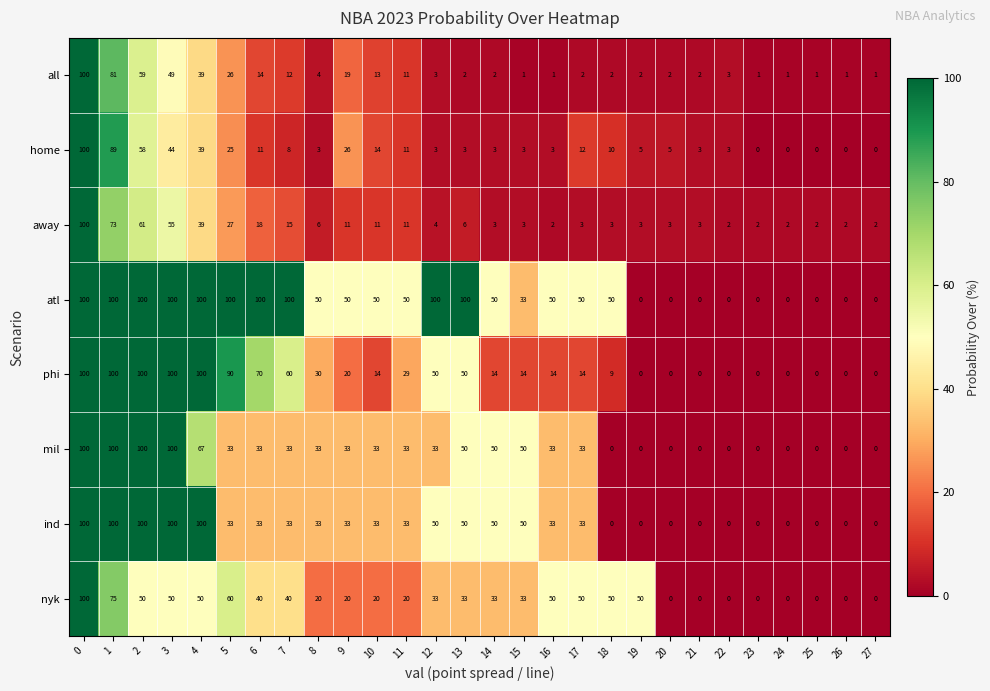

How many nyk values are between 0 and 50?

25